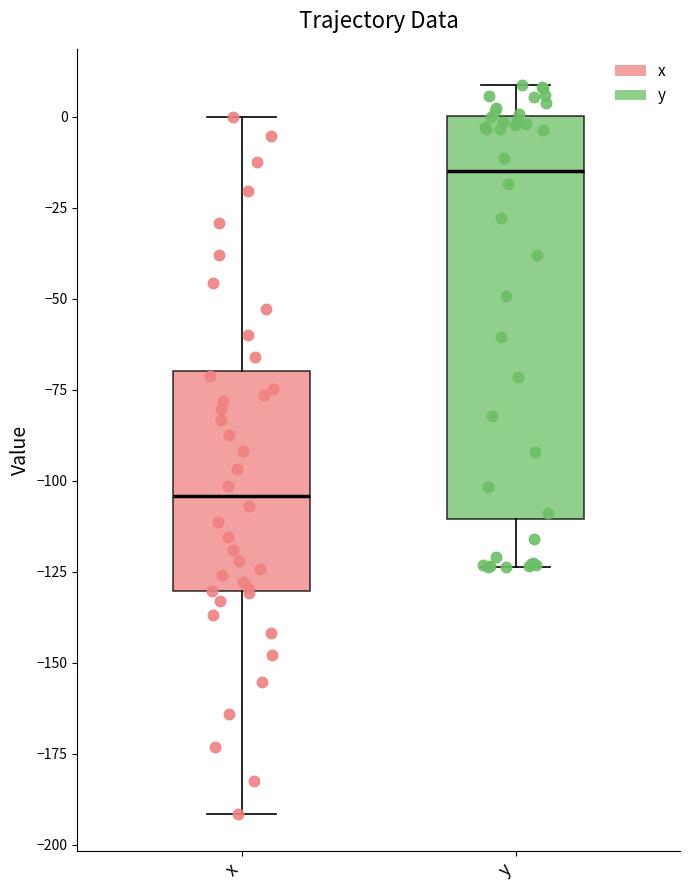

Which box's median line is the highest?

y